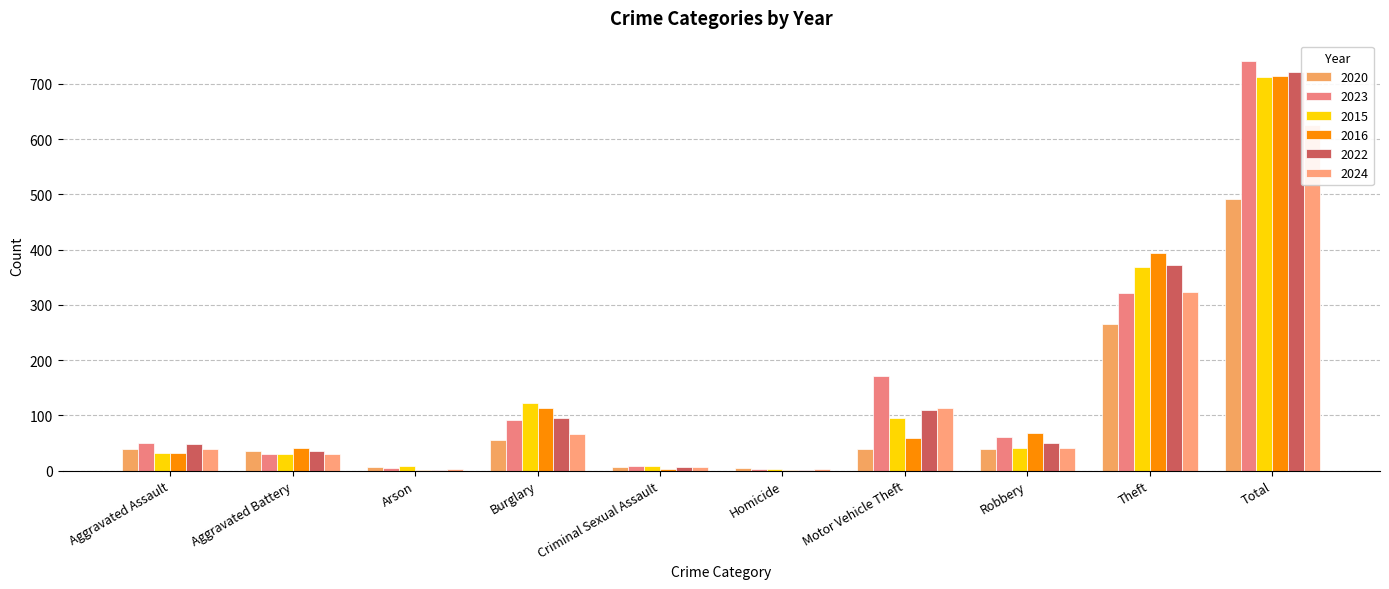

Read the 2024 value at Theft, to the nearest 50.

300